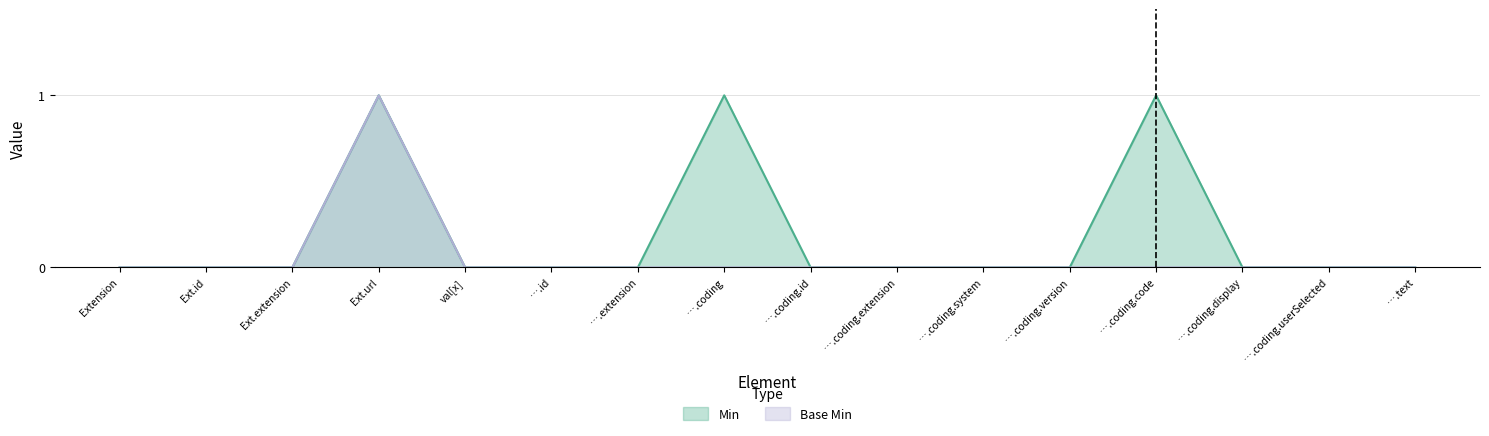

What is the difference between the maximum and minimum values in the Base Min series?

1